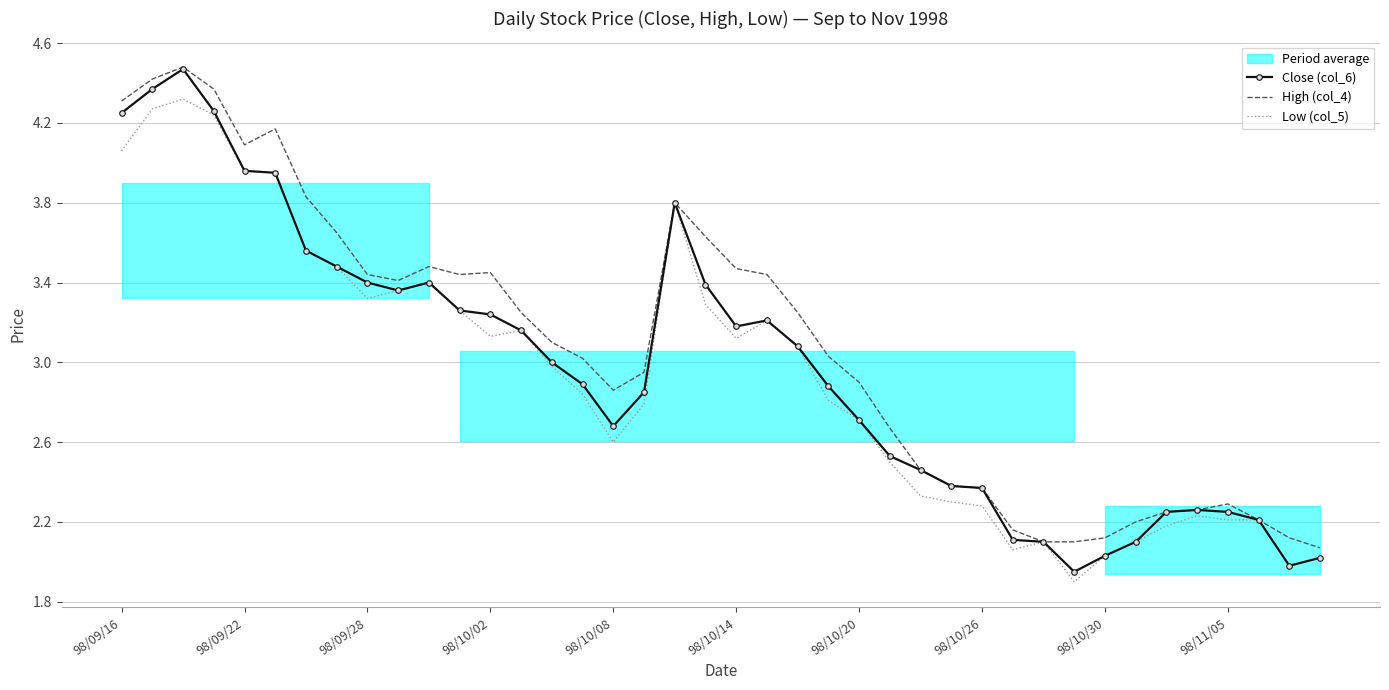

Between 12 and 19, which series saw the biggest shift?

High (col_4)